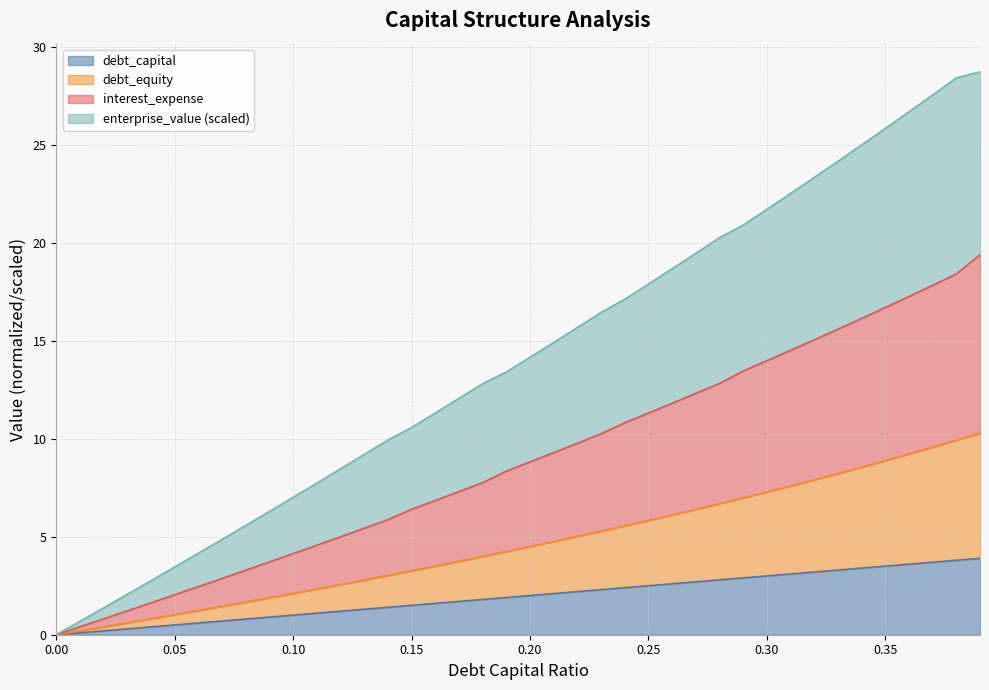

Which has a higher value, 0.09 or 0.33?

0.33